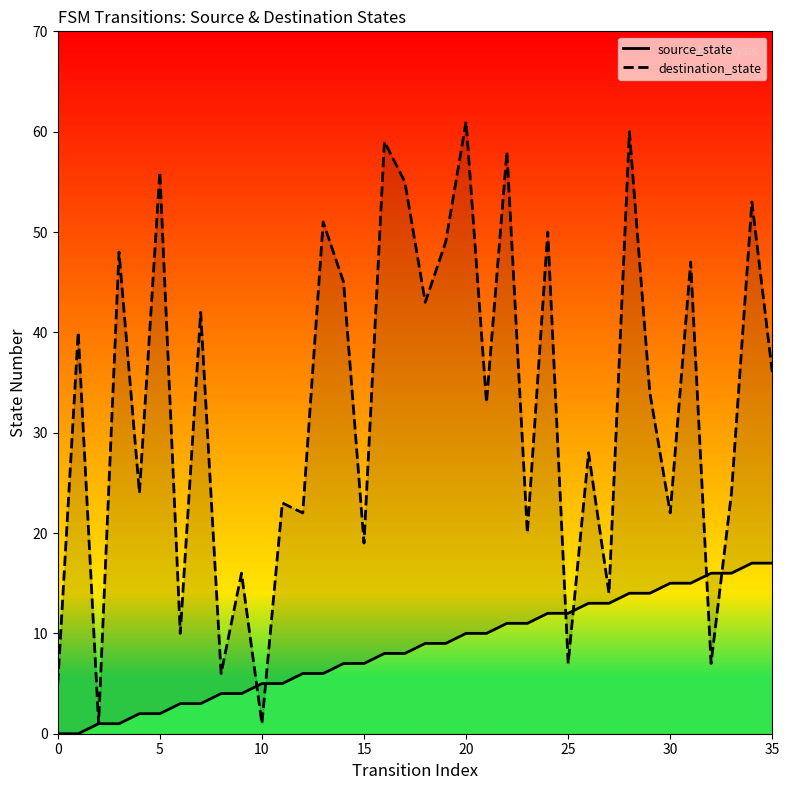

Rank the series at 23 from highest to lowest value.

destination_state, source_state